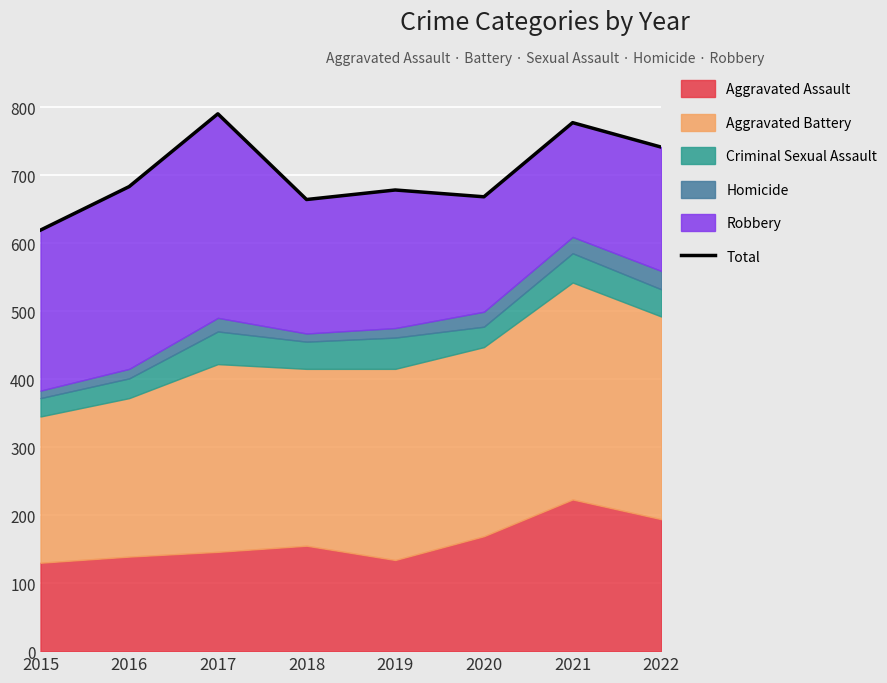

Rank the categories by value from highest to lowest.

2017, 2021, 2022, 2016, 2019, 2020, 2018, 2015